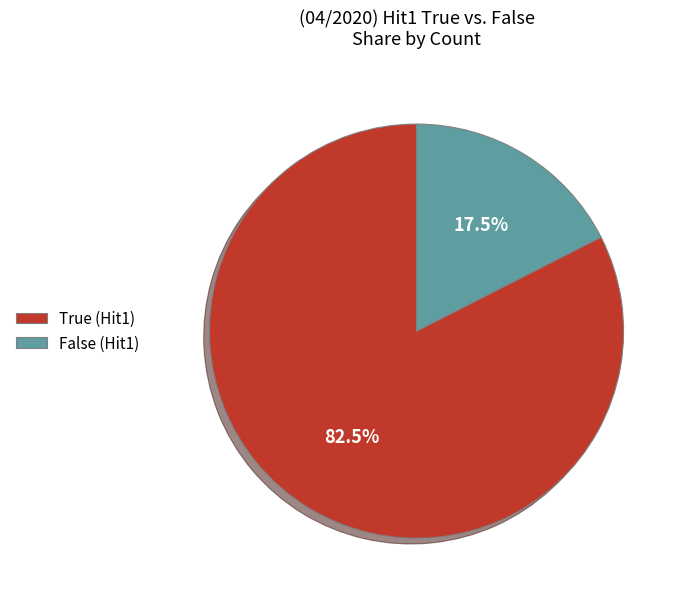

How many slices are in this pie chart?

2